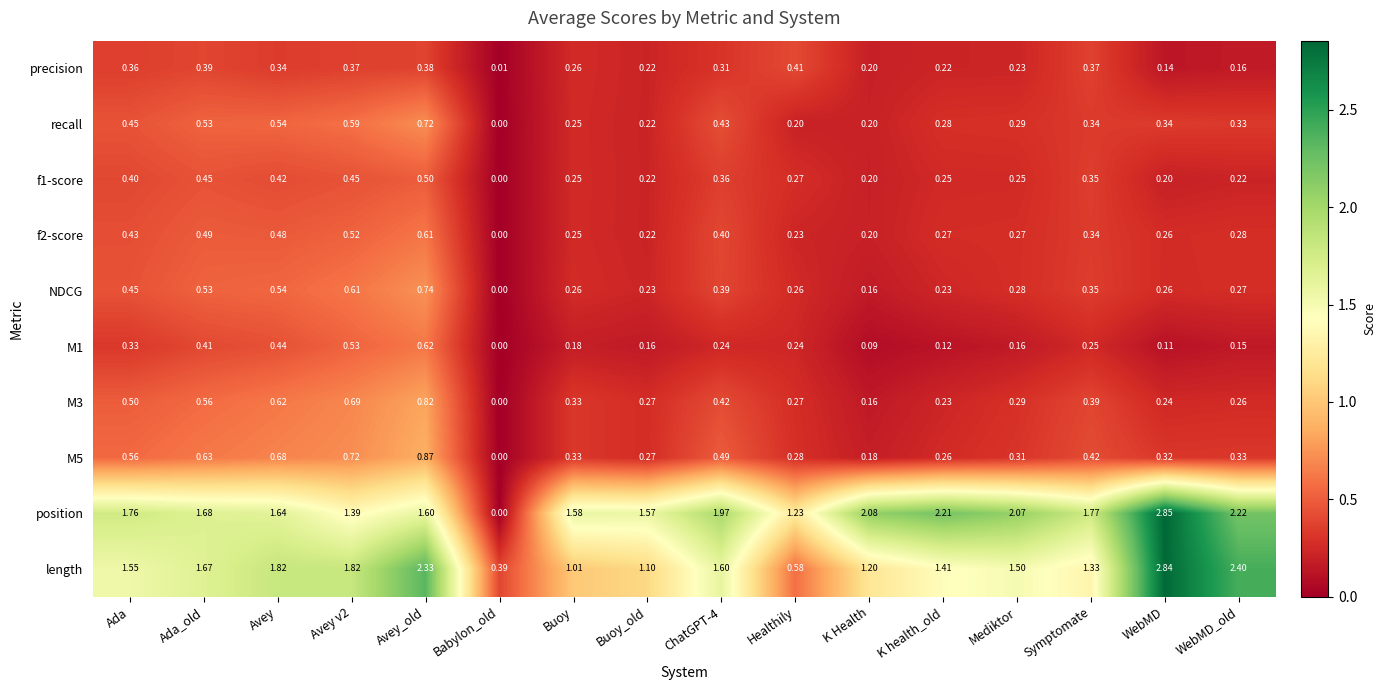

Which series has the widest spread of values?

position